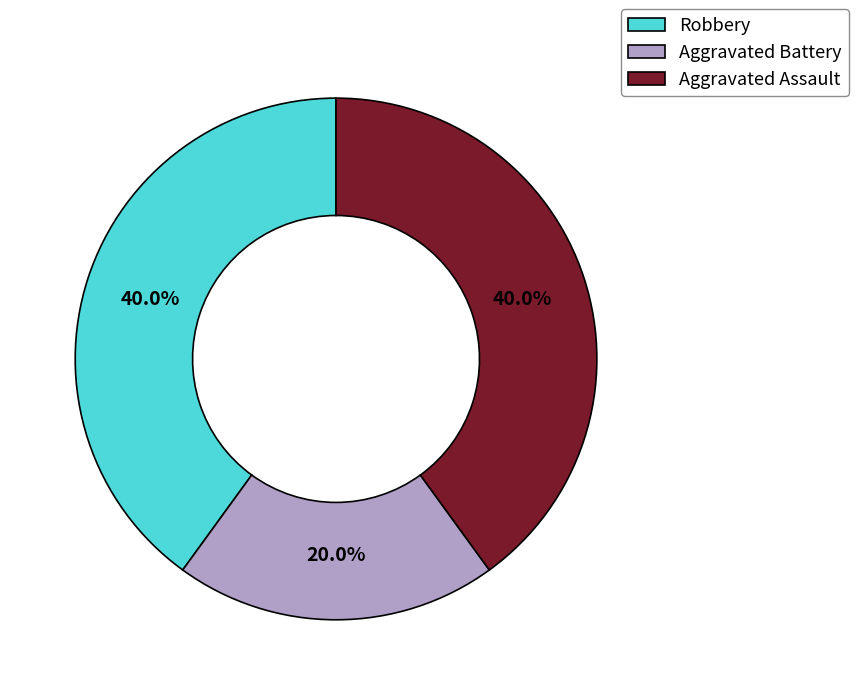

Combined, do Aggravated Battery and Aggravated Assault account for over 50%?

Yes